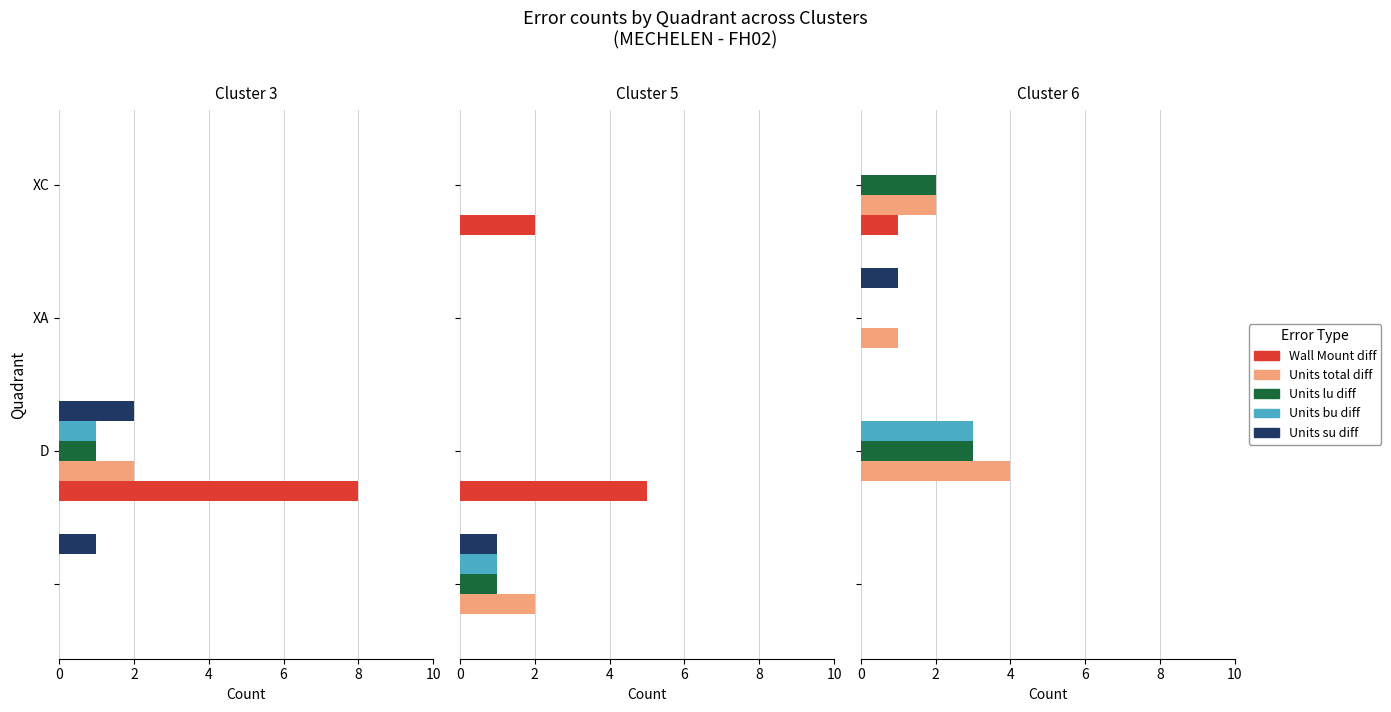

How many bars are there in each group?

5